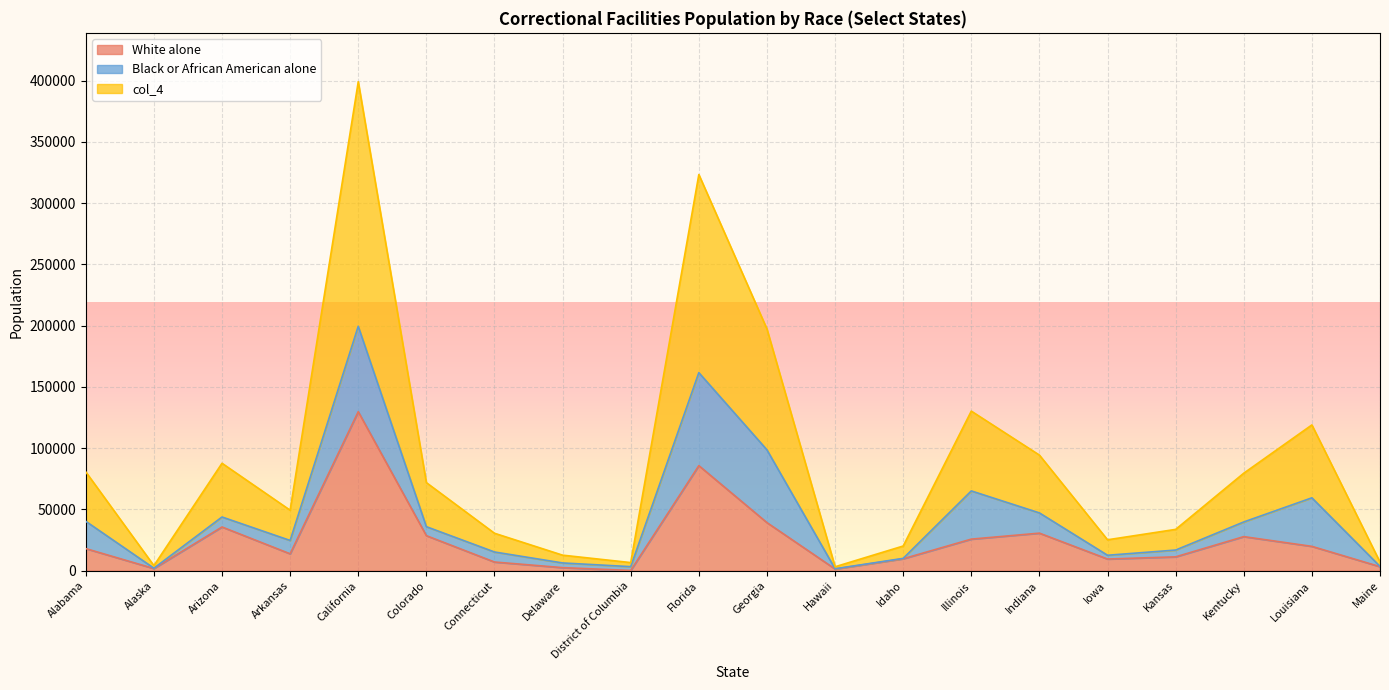

How many interior local peaks does the col_4 series have?

5